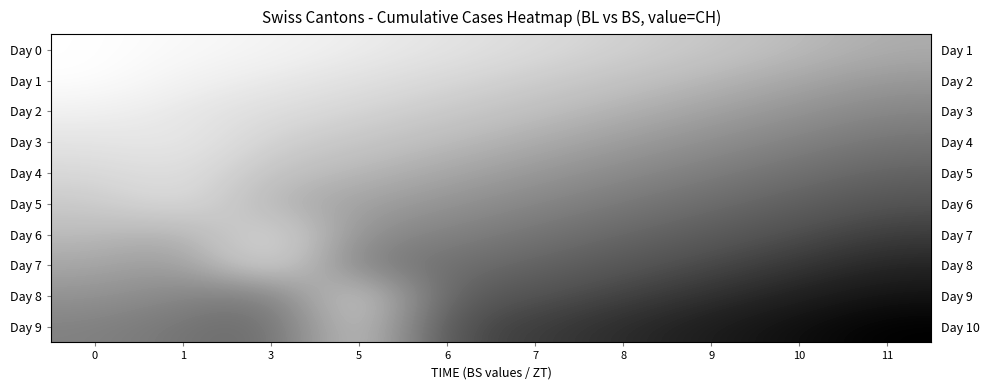

Is the value of row_8 at 3 greater than the value of row_5 at 6?

Yes